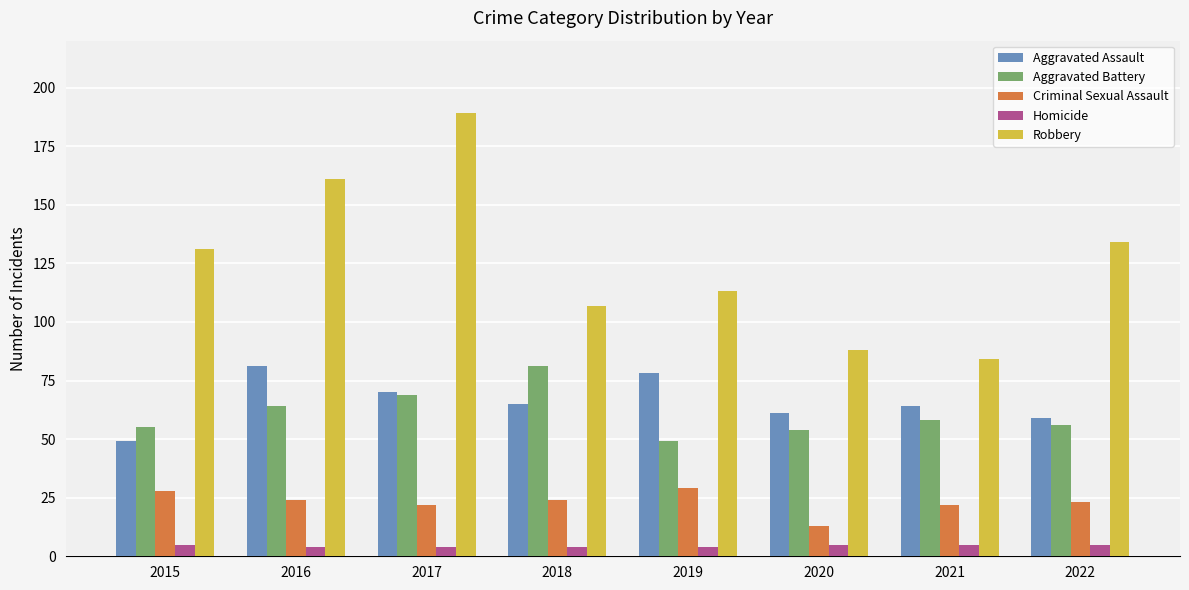

The value of Robbery at 2018 is 47. True or false?

False